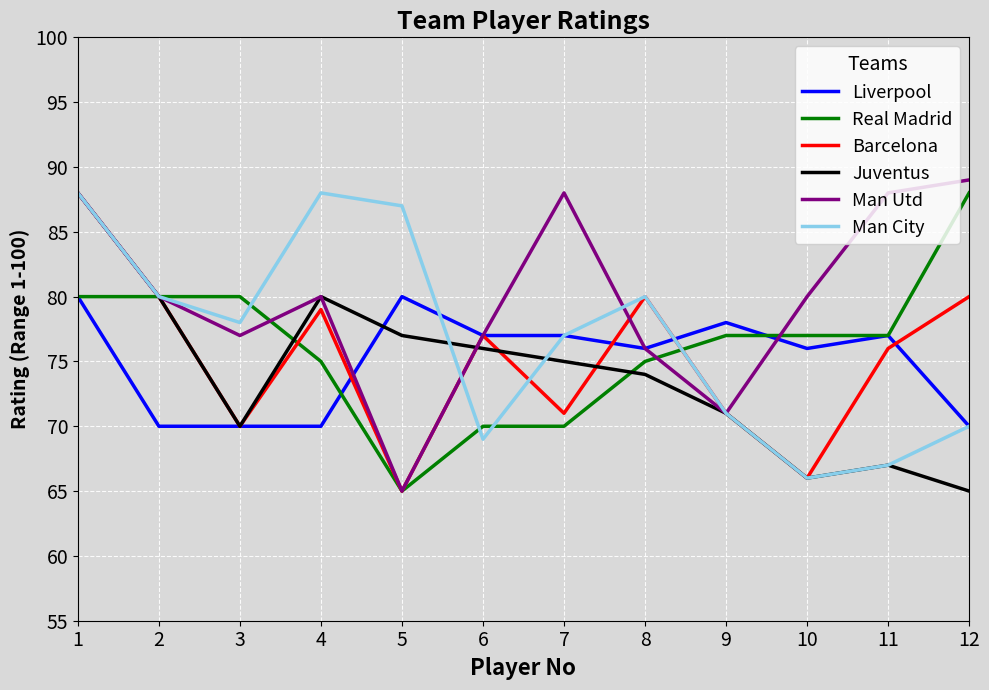

What is the spread (max minus min) of values at 7?

18